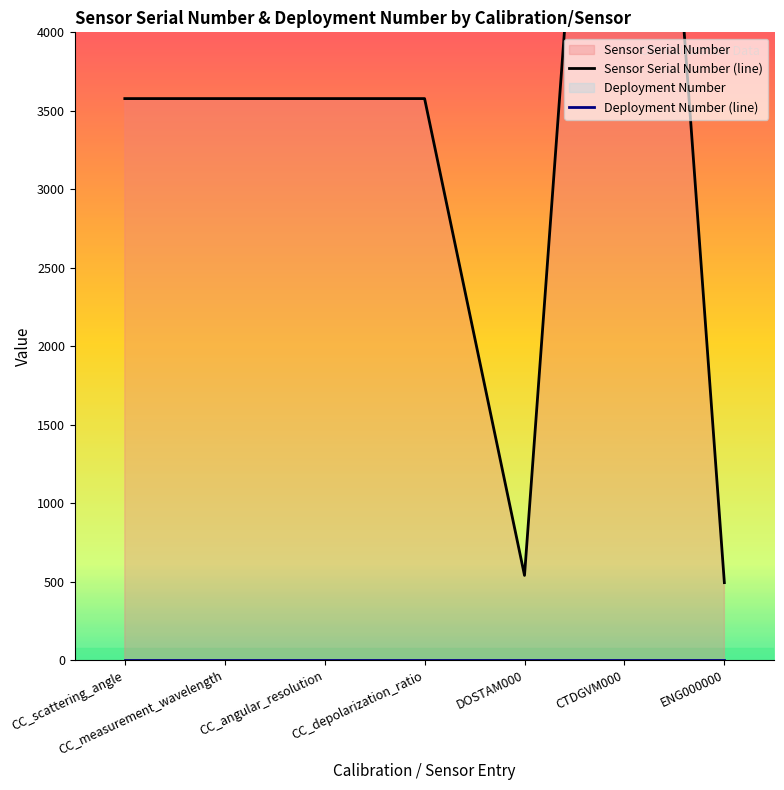

What is the sum of the Sensor Serial Number (line) values at CC_depolarization_ratio and CC_scattering_angle?

7156